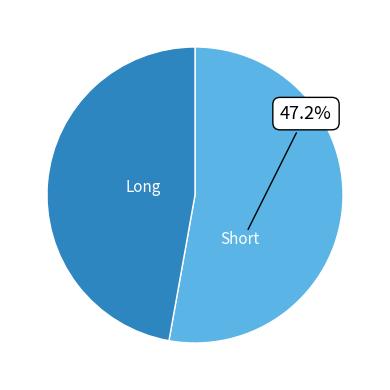

Approximately how many times larger is the value at Long compared to Short?

1.1